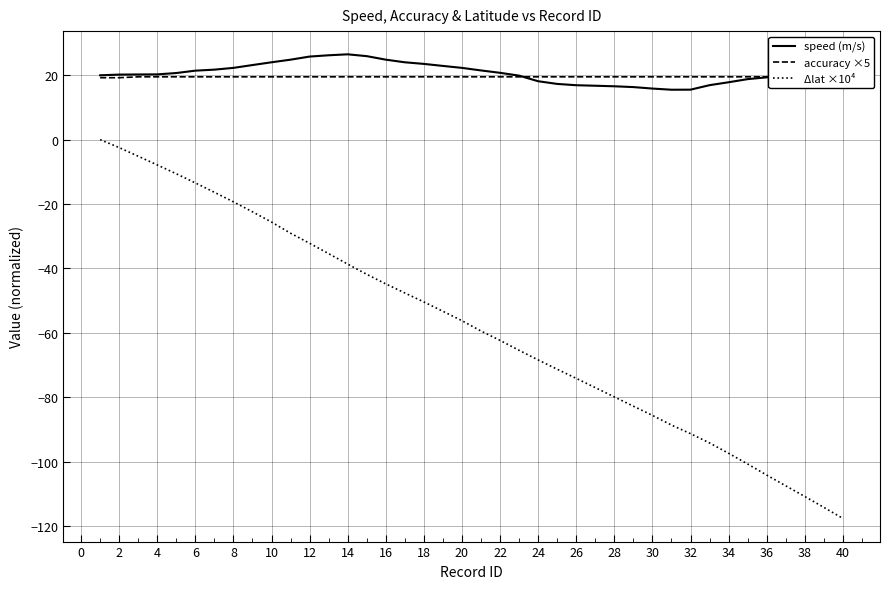

True or false: speed (m/s) and Δlat ×10⁴ intersect in this chart.

False